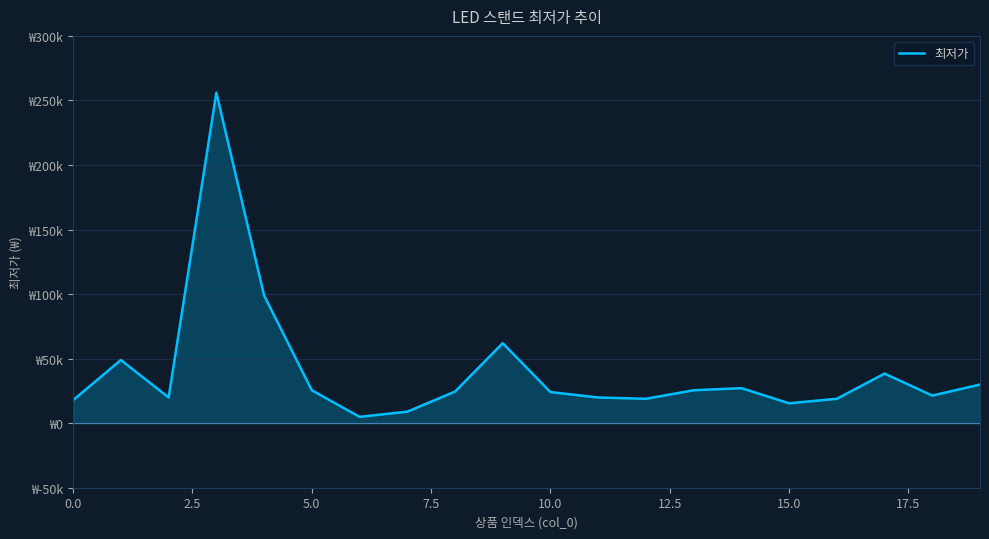

Is this an area chart (filled region under the line)?

Yes